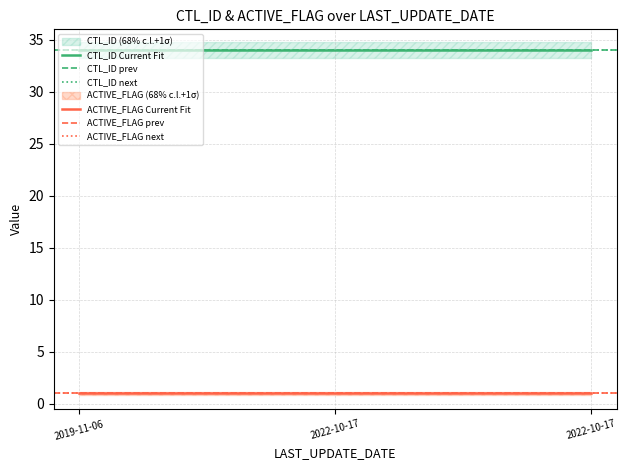

Reading left to right, list all the values displayed in this chart.

CTL_ID: 2019-11-06=34	2022-10-17=34	2022-10-17=34
ACTIVE_FLAG: 2019-11-06=1	2022-10-17=1	2022-10-17=1